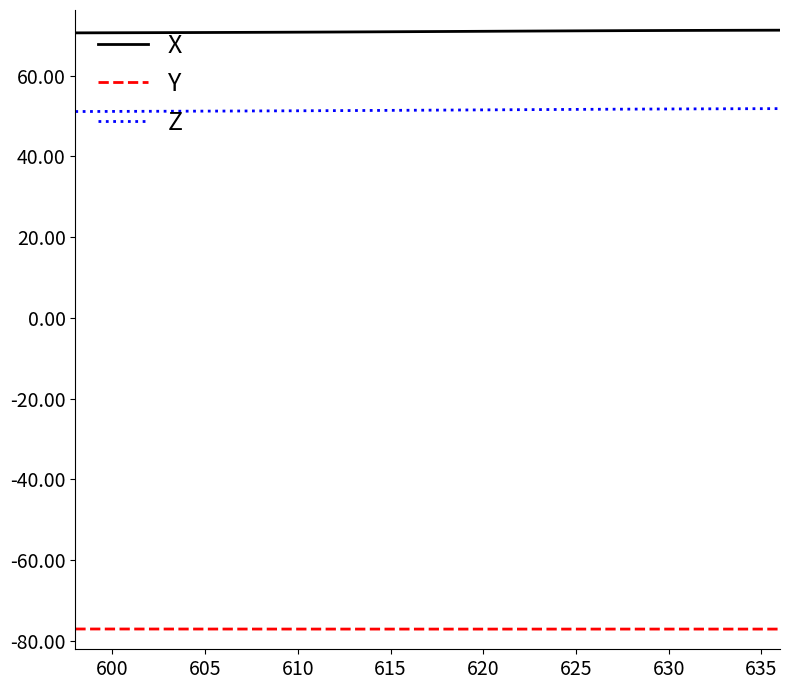

What are all the series names shown in the legend?

X, Y, Z